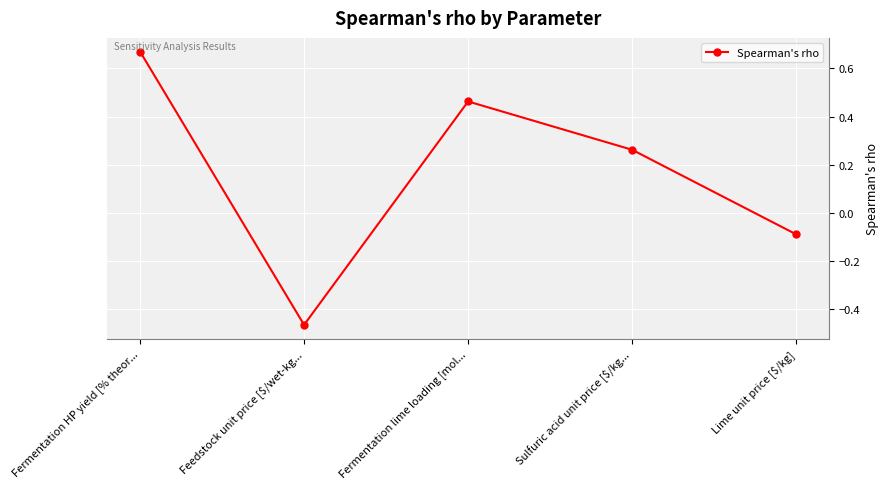

What is the sum of the values at Fermentation lime loading [mol... and Fermentation HP yield [% theor...?

1.1